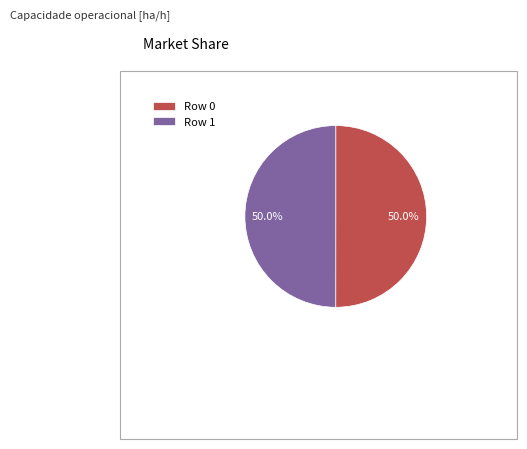

How many slices are in this pie chart?

2